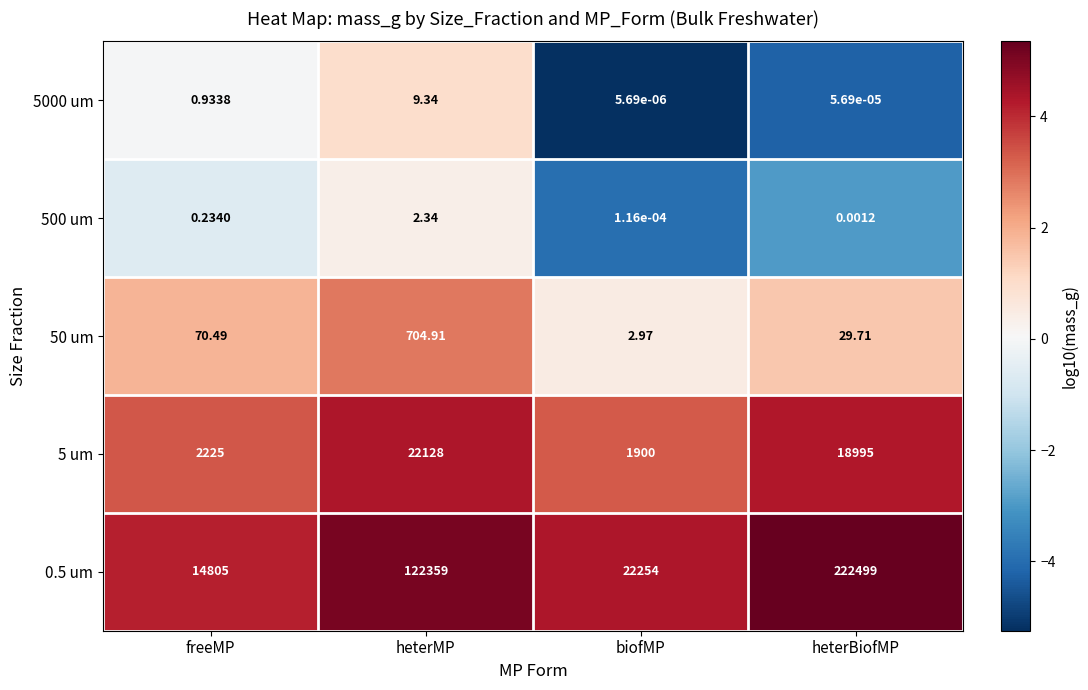

Count the number of data series in this chart.

5